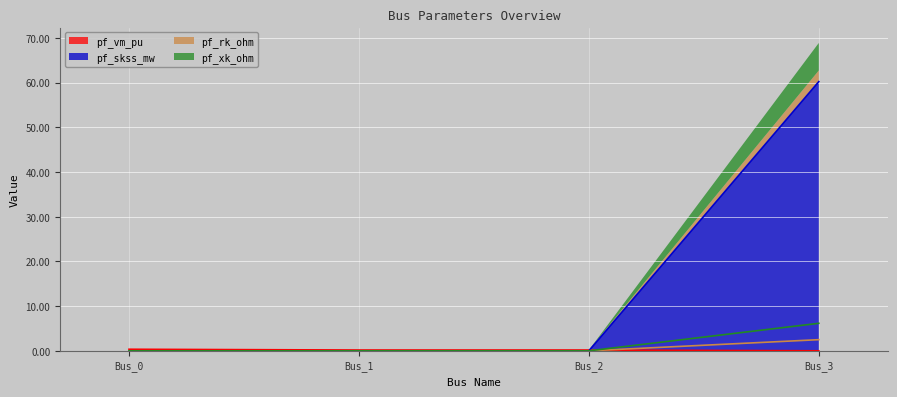

The value of pf_xk_ohm at Bus_1 is 1.3. True or false?

False